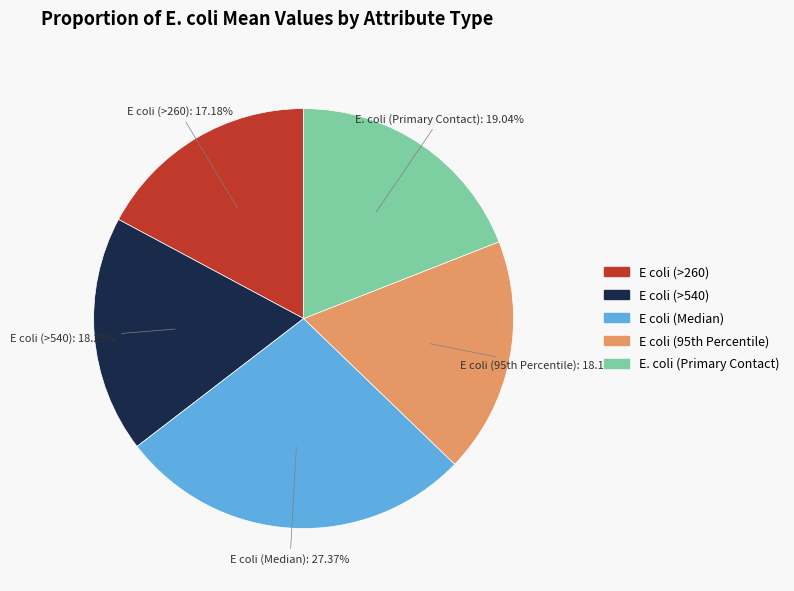

The E coli (>540) slice represents 28% of the pie. True or false?

False